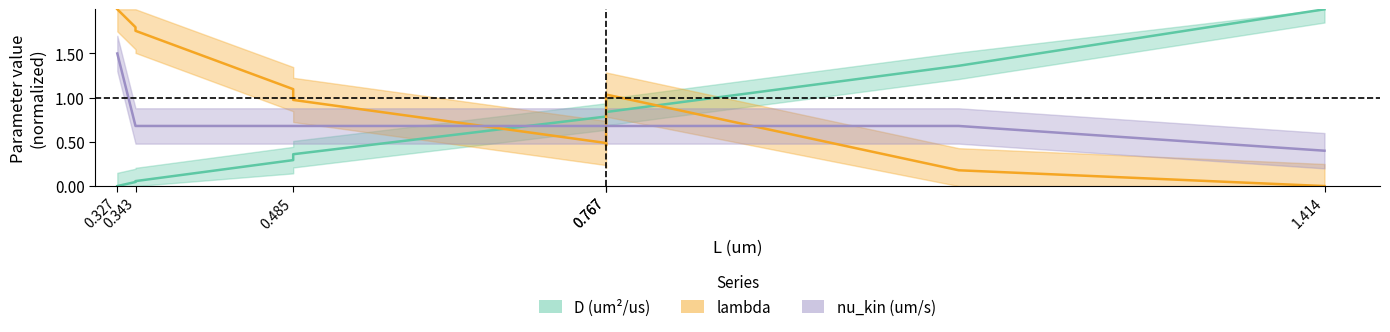

What is the approximate value of nu_kin (um/s) at 1.414?

0.4